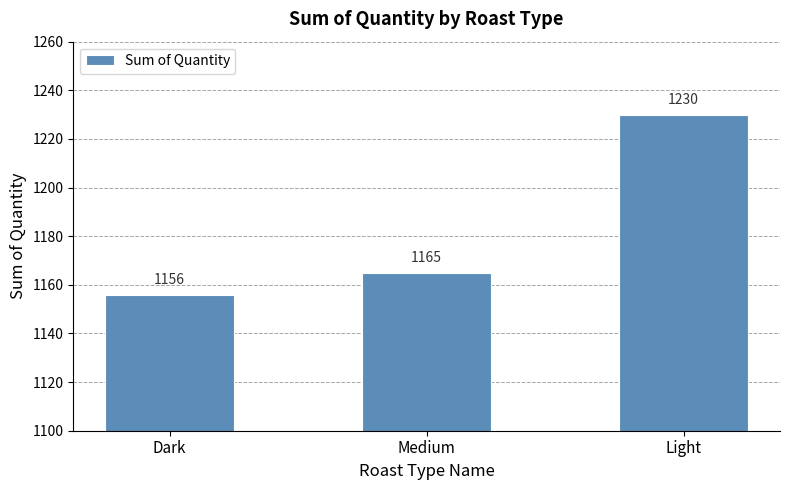

Are the bars grouped side by side (vs. stacked)?

No